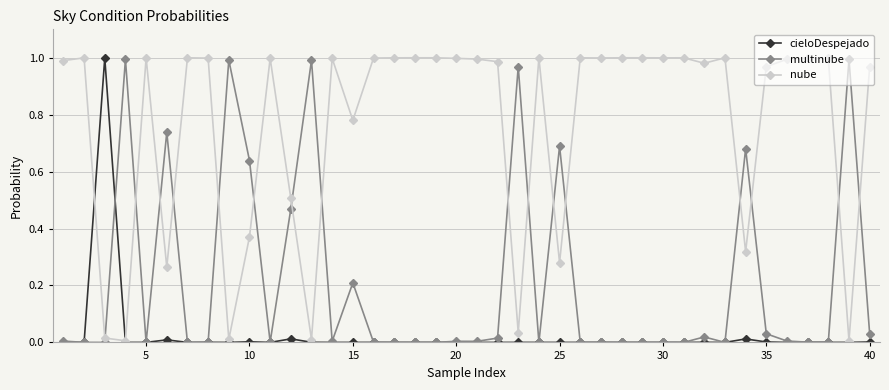

Which series has the largest total across all categories?

nube